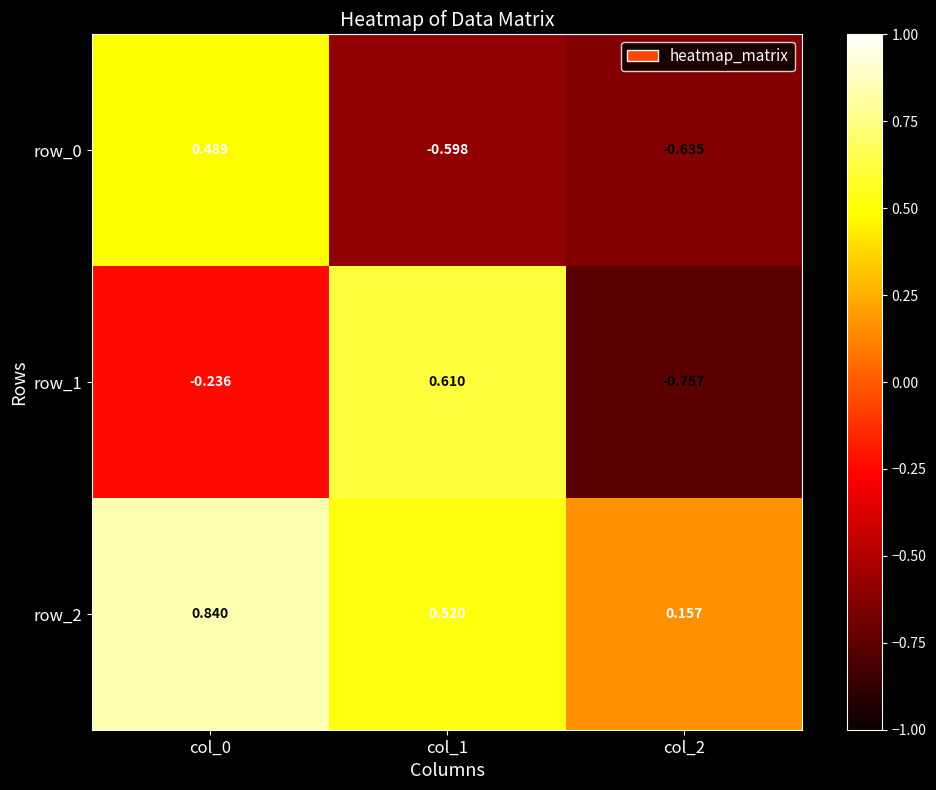

Is the value of row_0 at col_2 greater than the value of row_2 at col_1?

No